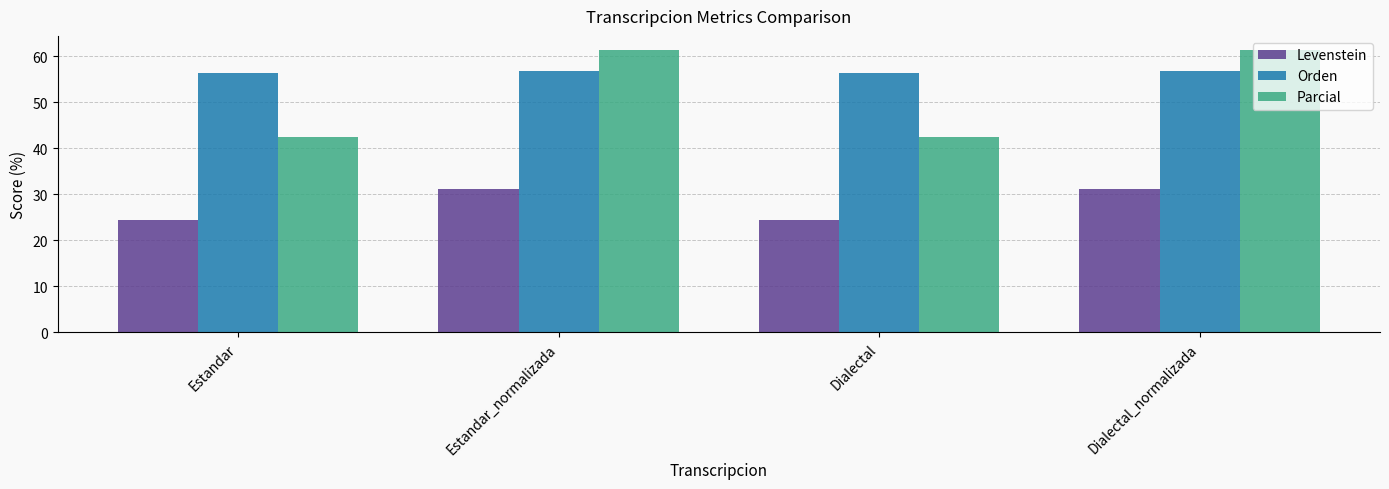

List the series in order of their peak value, lowest first.

Levenstein, Orden, Parcial